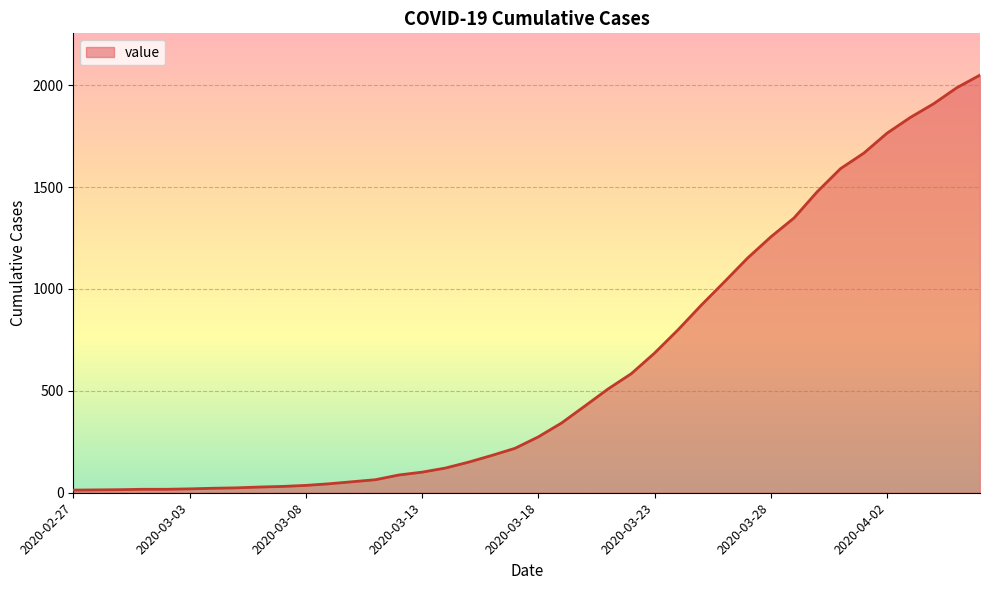

What is the maximum value shown in the chart?

2049